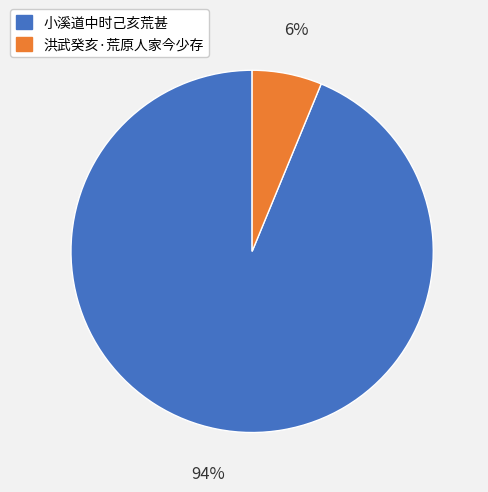

Is the sum of 小溪道中时己亥荒甚 and 洪武癸亥·荒原人家今少存 greater than half?

Yes